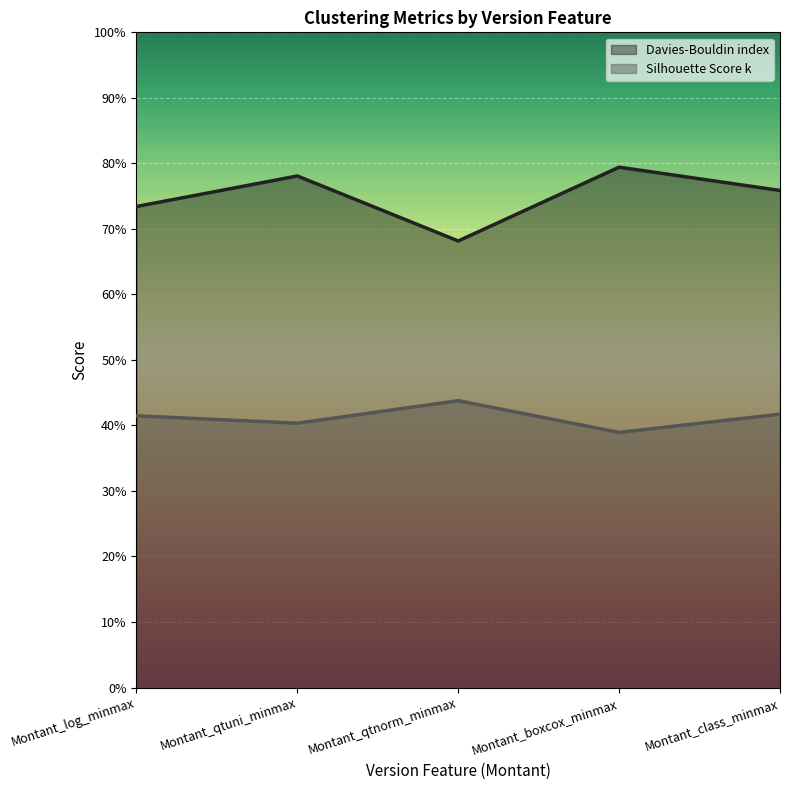

Where is the first local maximum for Davies-Bouldin index?

Montant_qtuni_minmax